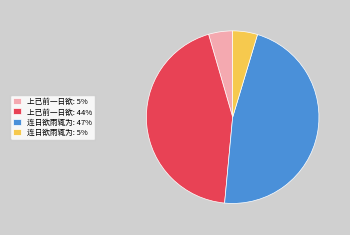

Approximately how many times larger is the value at 上已前一日欲: 44% compared to 连日欲雨辄为: 47%?

0.9